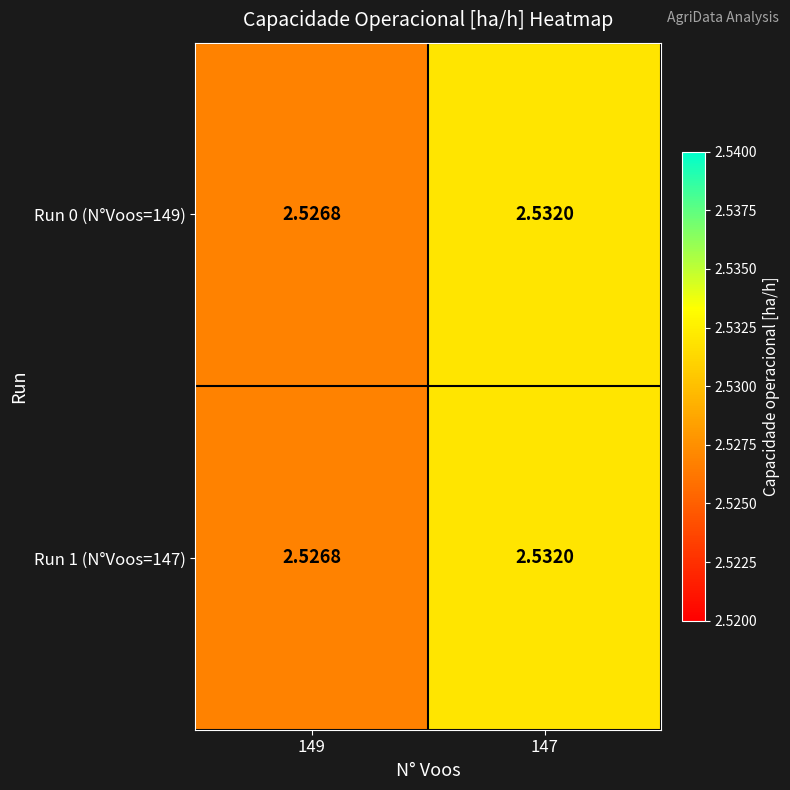

Is the value of Run 1 (N°Voos=147) at 149 greater than the value of Run 0 (N°Voos=149) at 147?

No